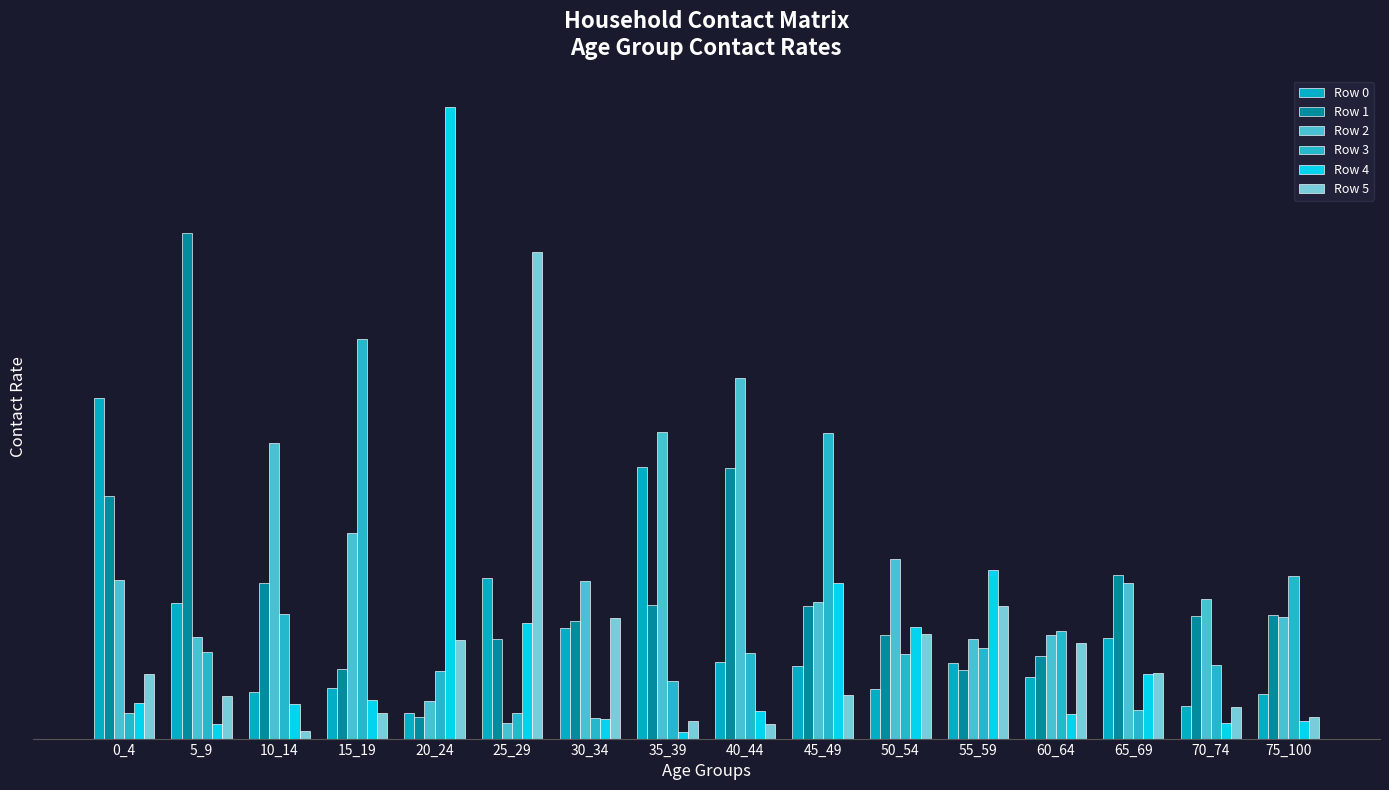

How many bars are there in each group?

6